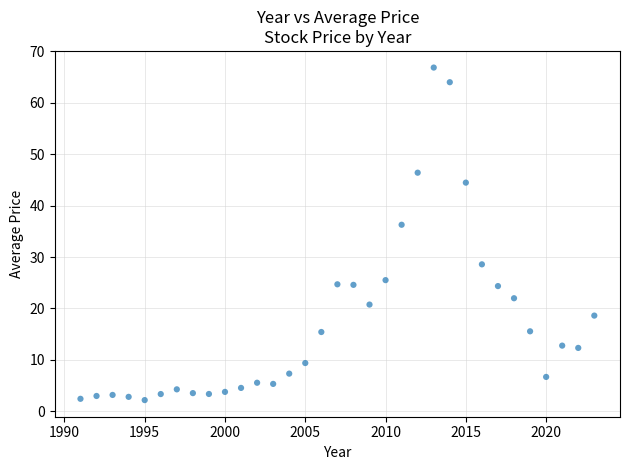

What is the range of X values (max minus min)?

32.0